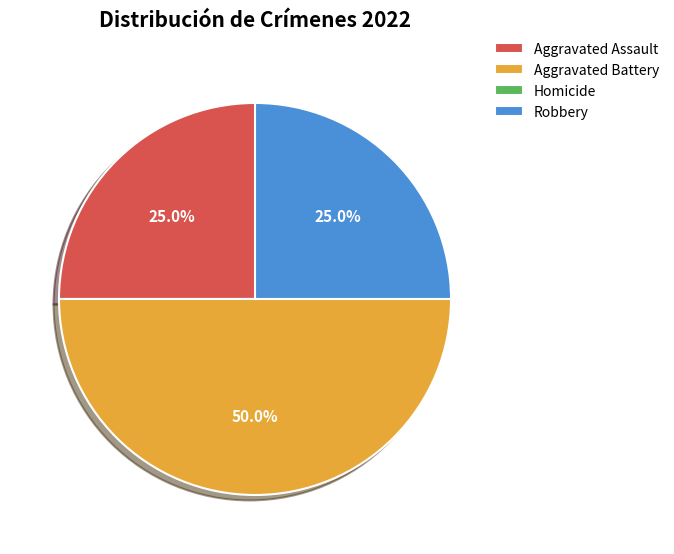

The Aggravated Battery slice represents 50% of the pie. True or false?

True